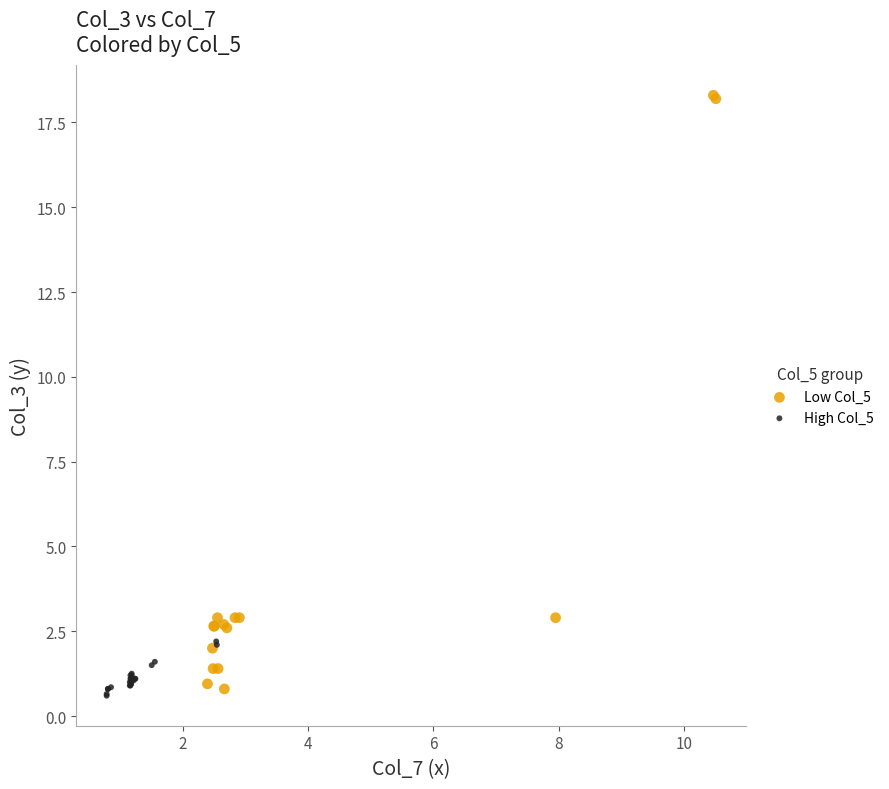

Which series has the largest Y range (max minus min)?

Low Col_5